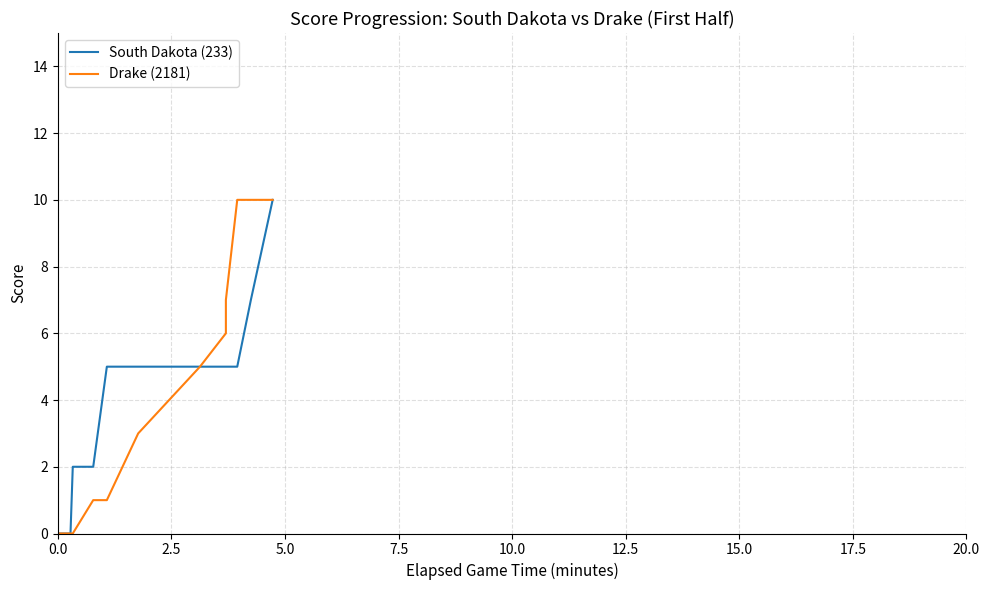

True or false: South Dakota (233) and Drake (2181) cross at least once.

False